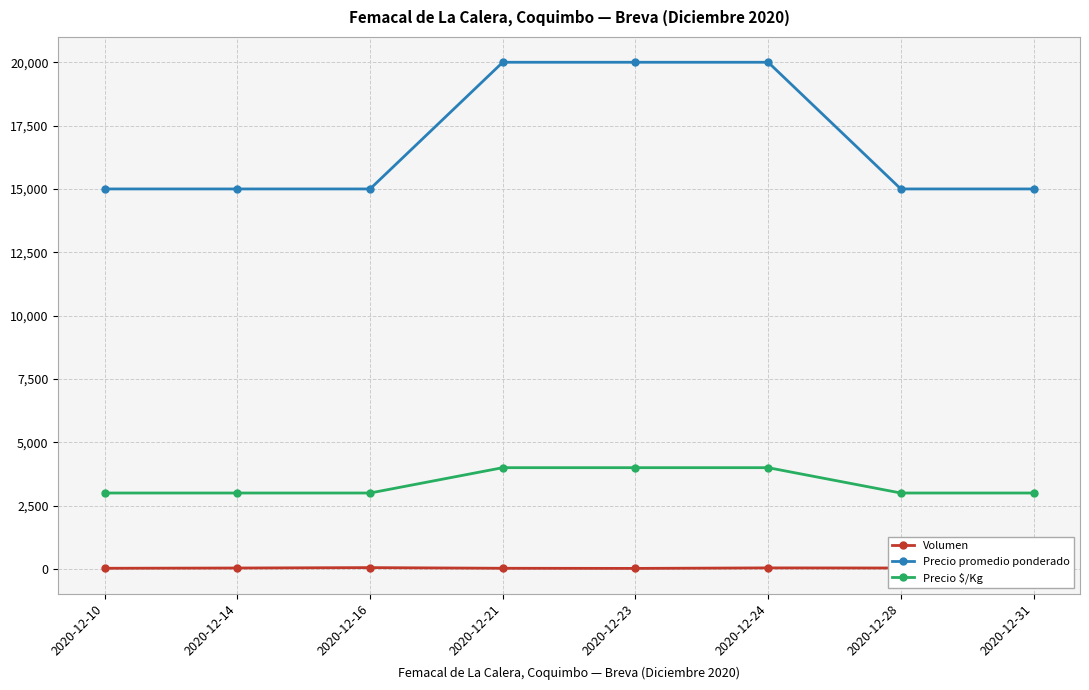

Which series has the largest total across all categories?

Precio promedio ponderado